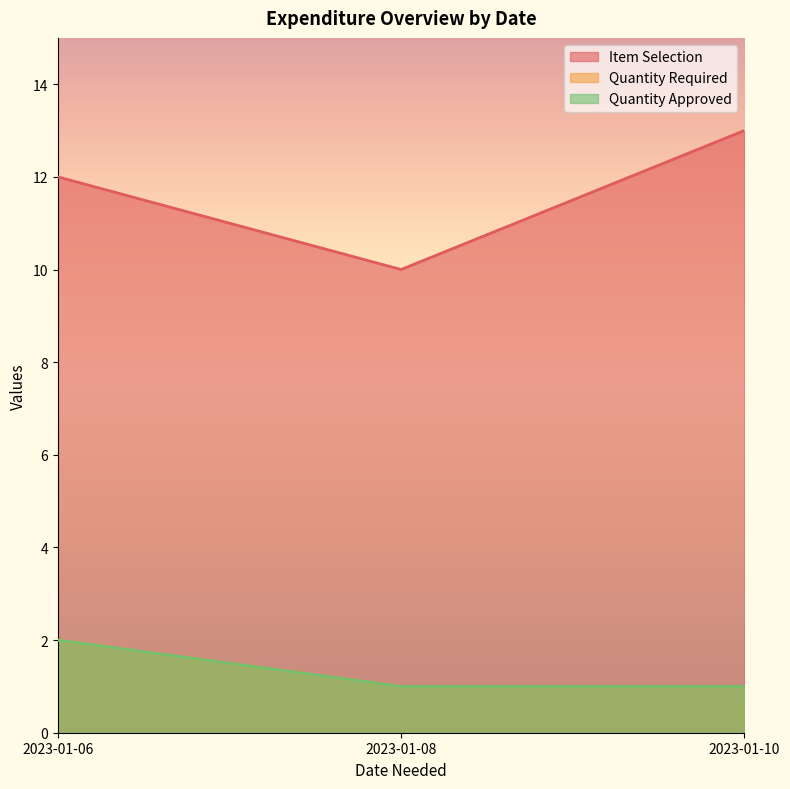

What is the average value of the Quantity Approved series?

1